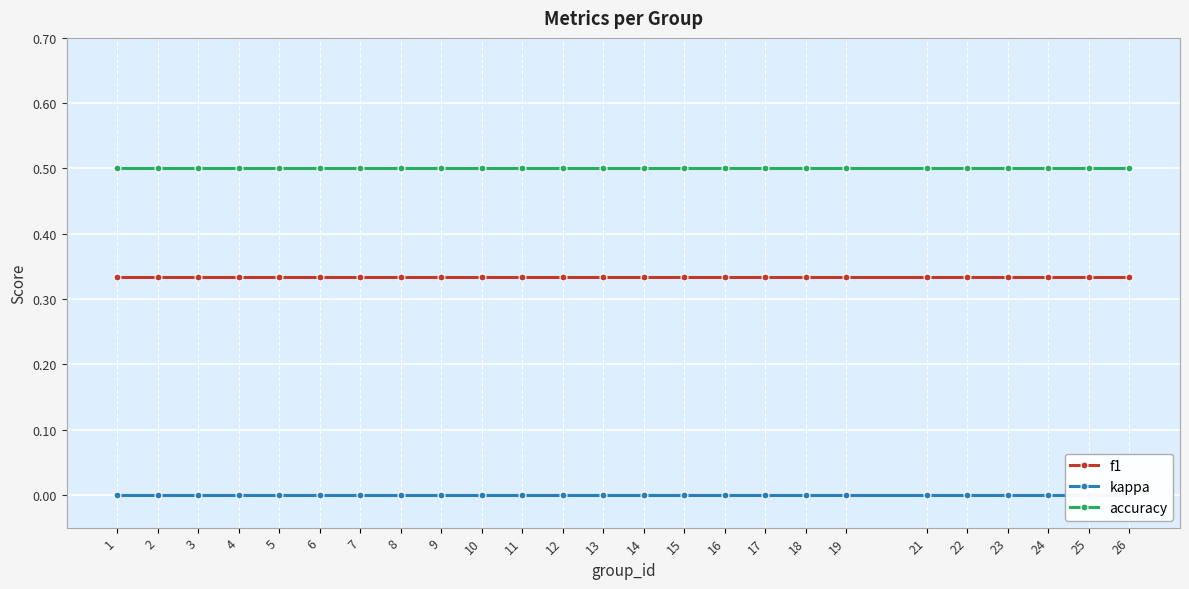

True or false: f1 and accuracy cross at least once.

False